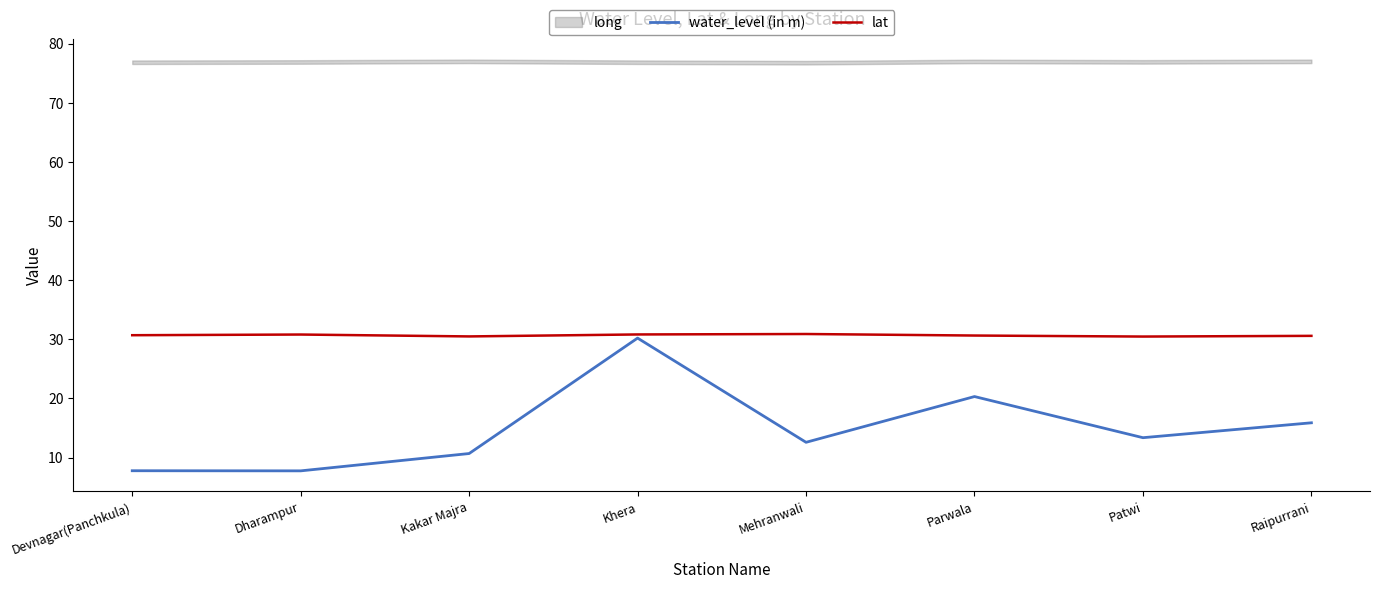

Is this an area chart (filled region under the line)?

No